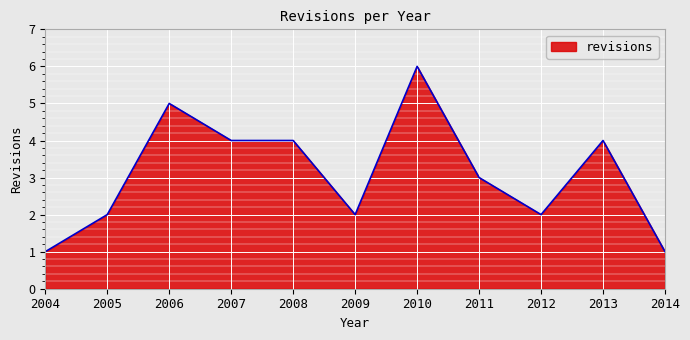

Which has a higher value, 2014 or 2009?

2009